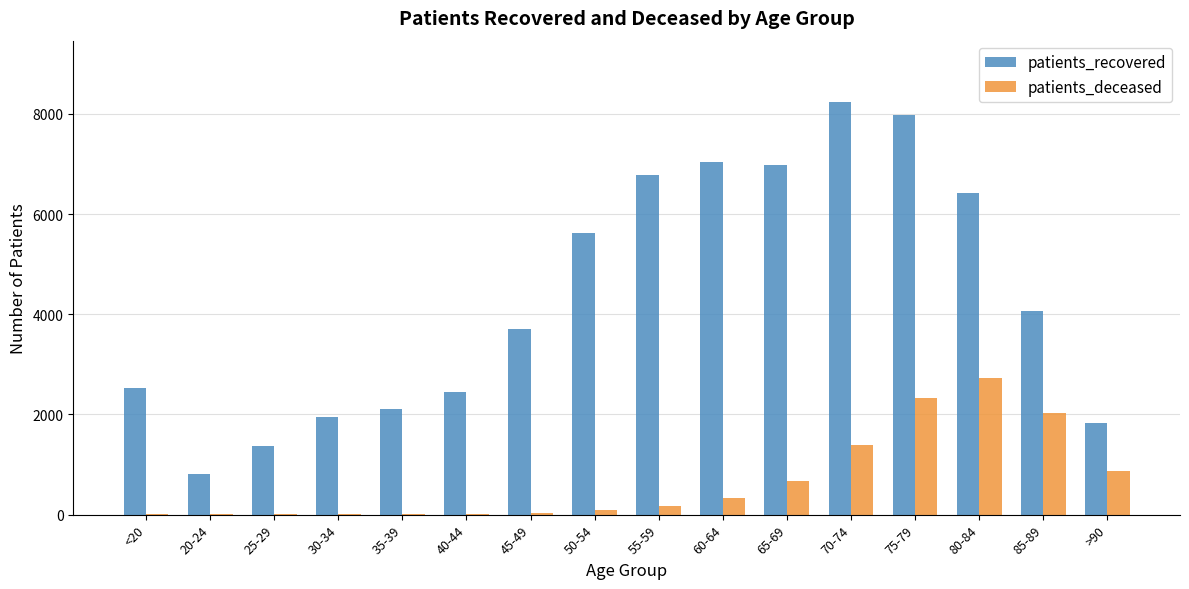

At which category is the sum across all series the highest?

75-79